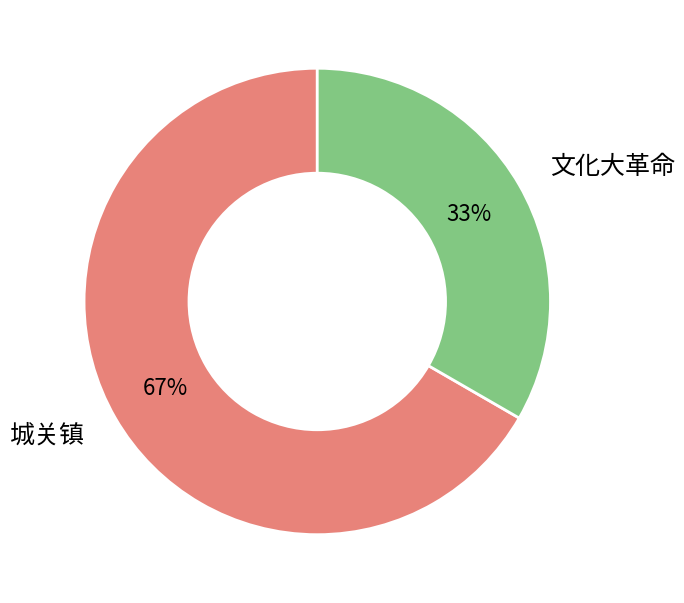

Rank the categories by value from highest to lowest.

城关镇, 文化大革命